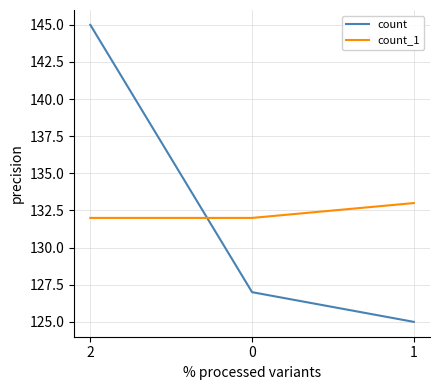

What is the greatest value displayed?

145